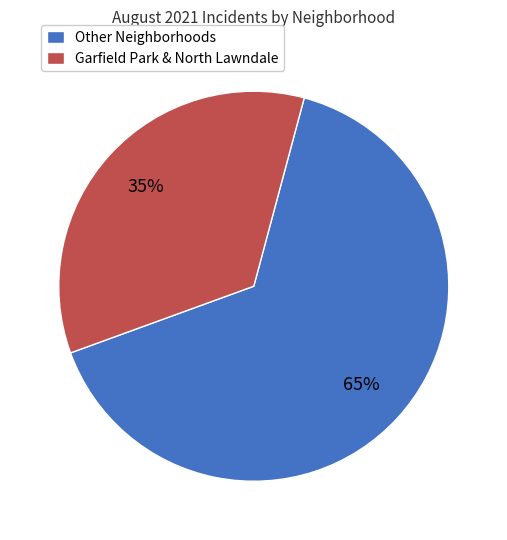

What is the largest slice in the pie chart?

Other Neighborhoods